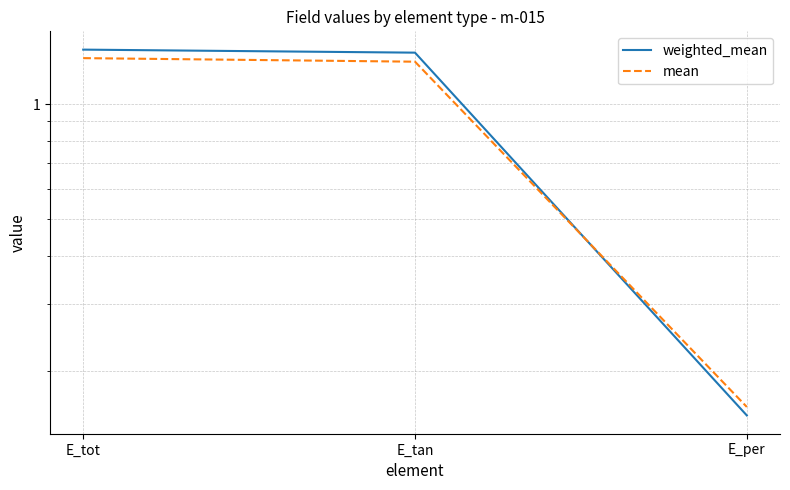

The weighted_mean series shows 0.2 at E_per. True or false?

True